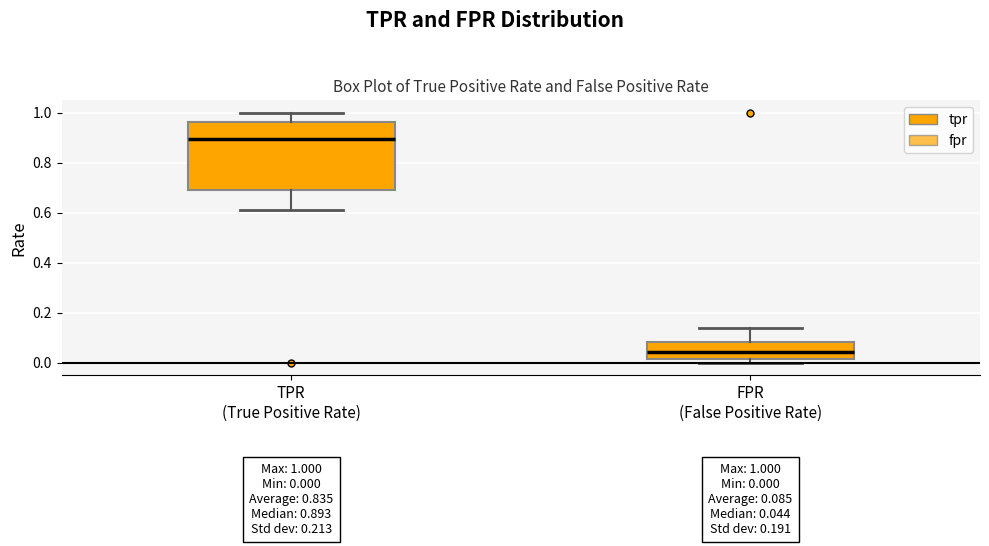

Which box is the tallest, from its lower edge to its upper edge?

TPR (True Positive Rate)